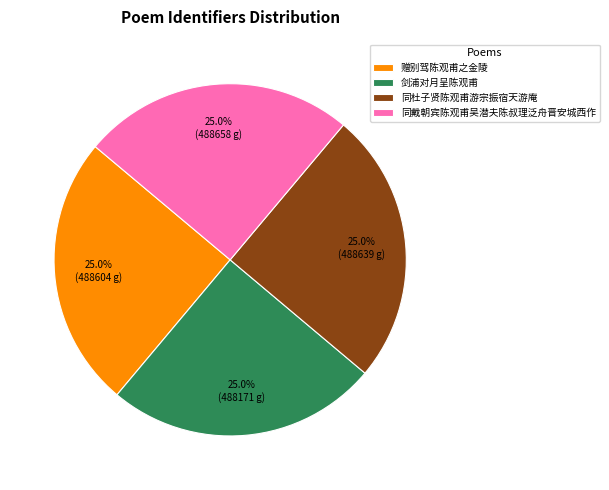

To the nearest percent, what portion does 同杜子贤陈观甫游宗振宿天游庵 represent?

25%